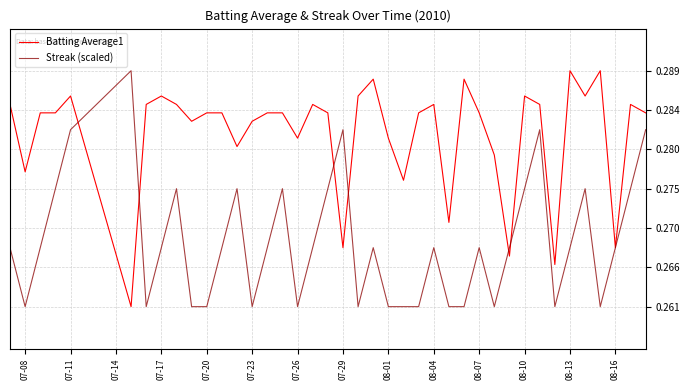

In Streak (scaled), how many points are higher than both neighbors (excluding endpoints)?

10